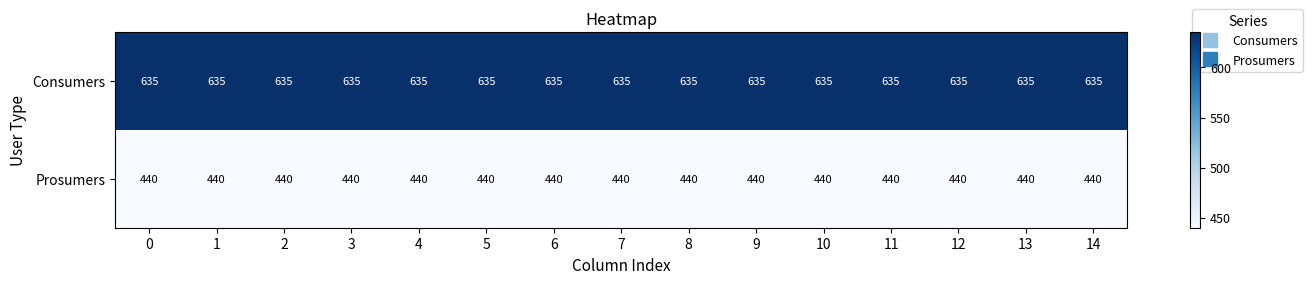

Rank the series by their average value, from highest to lowest.

Consumers, Prosumers